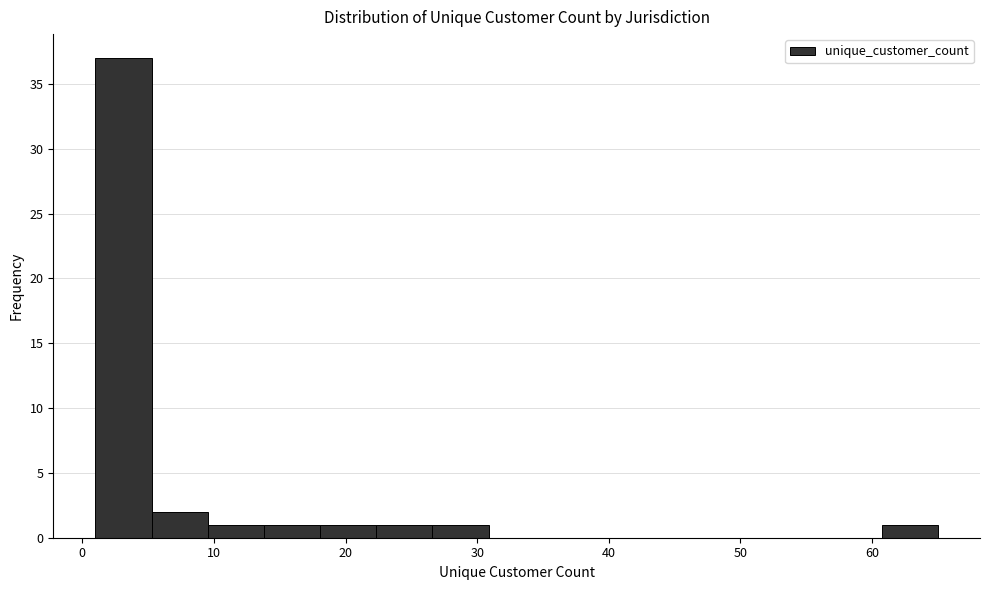

Reading left to right, transcribe this chart: for each bar, give the range it covers on the x-axis and its height. Neither the bar edges nor the heights are printed on the chart, so give them approximately, as read against the axes.

1 to 5: 37
5 to 10: 2
10 to 14: 1
14 to 18: 1
18 to 22: 1
22 to 27: 1
27 to 31: 1
31 to 35: 0
35 to 39: 0
39 to 44: 0
44 to 48: 0
48 to 52: 0
52 to 56: 0
56 to 61: 0
61 to 65: 1